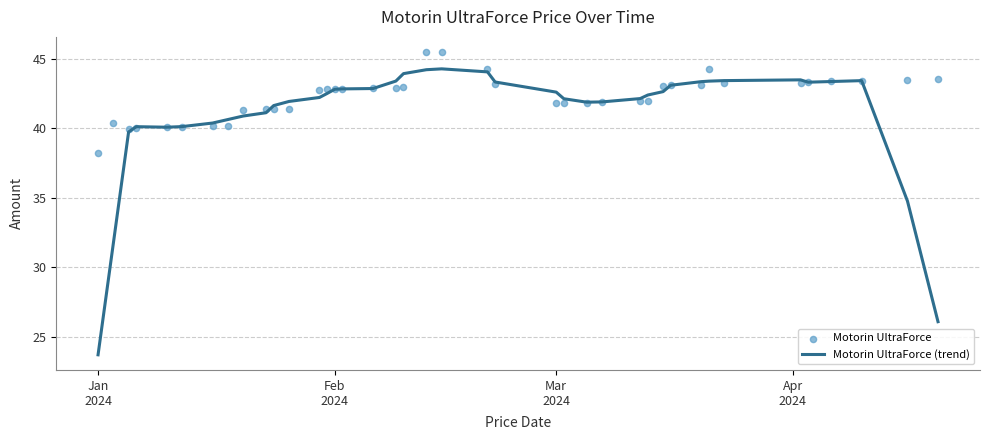

Which series reaches the maximum Y coordinate?

Motorin UltraForce